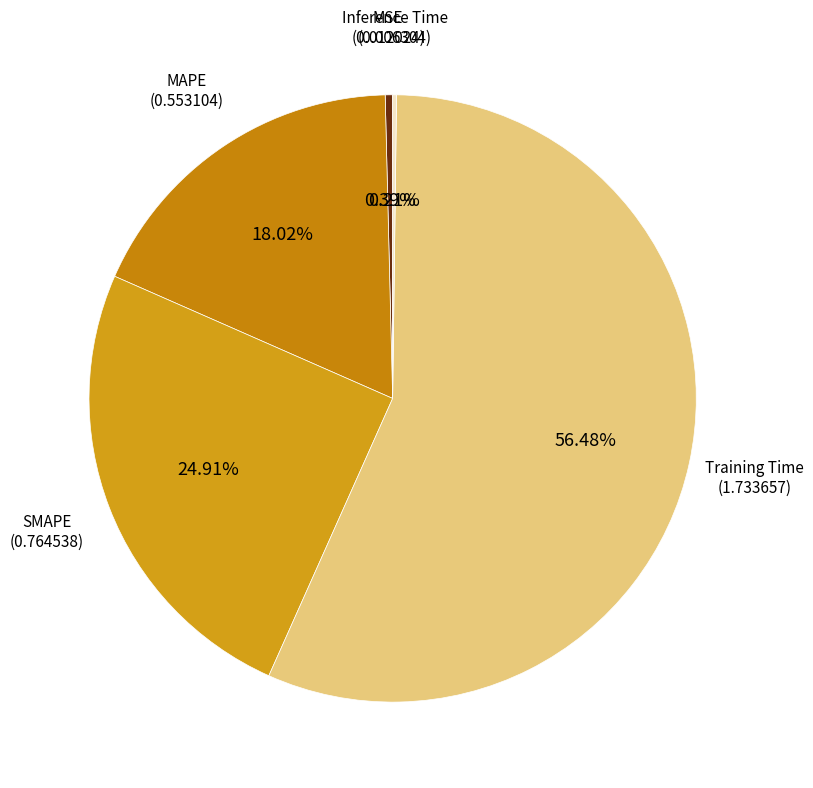

Is it true that MSE is 0% of the pie?

True